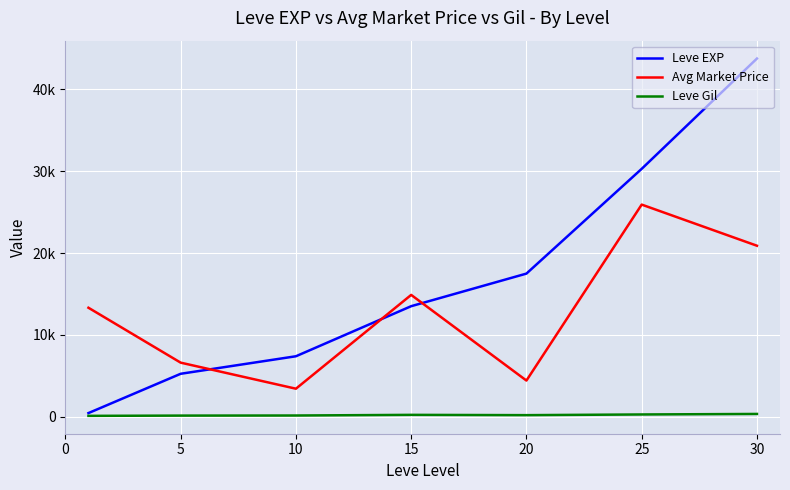

At which category is the sum across all series the highest?

30